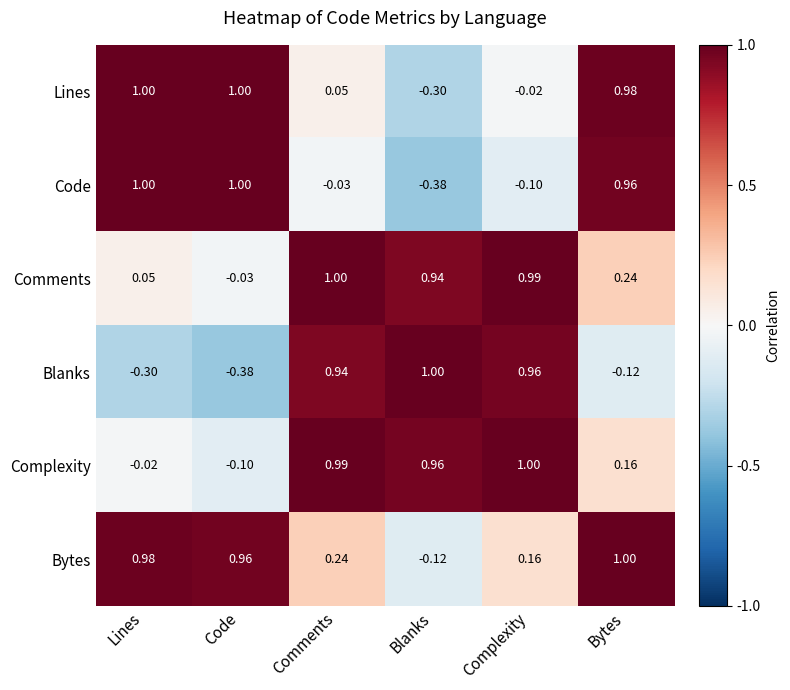

Which series changed the most between Lines and Bytes?

Comments